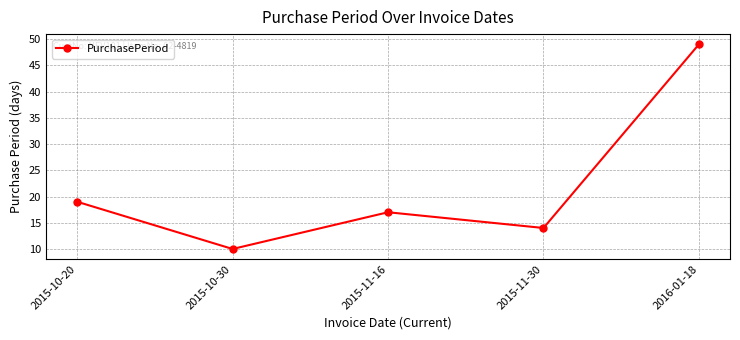

At which category does the data reach its first local peak?

2015-11-16